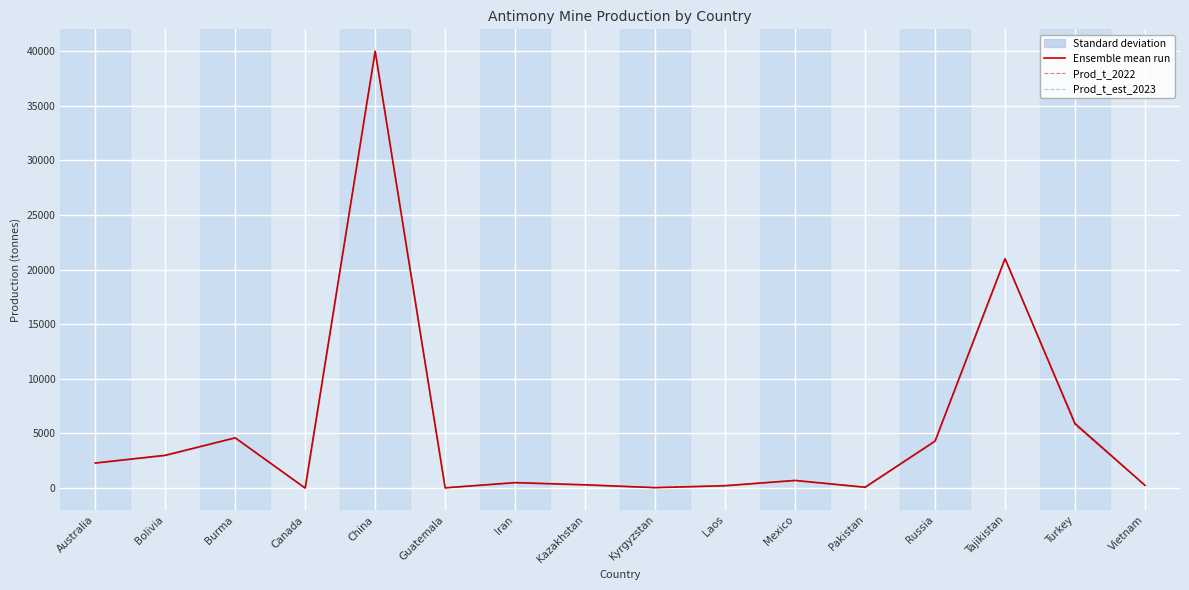

True or false: Prod_t_est_2023 and Prod_t_2022 cross at least once.

False